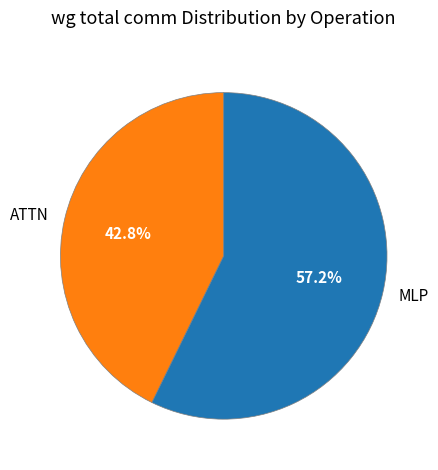

How many slices are in this pie chart?

2